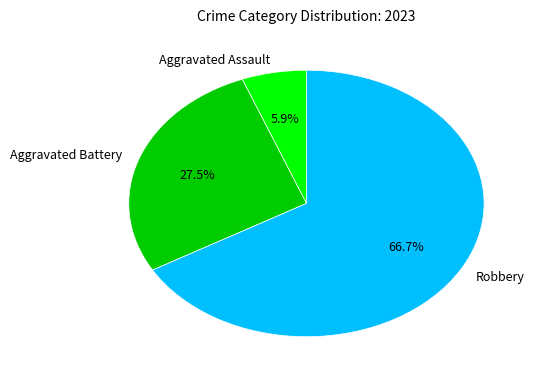

How many segments does this pie chart have?

3